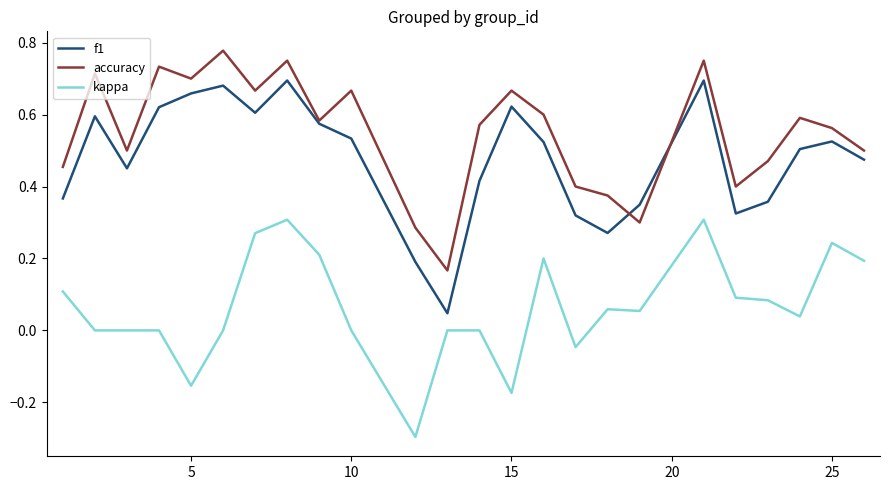

What is the smallest value displayed?

-0.3